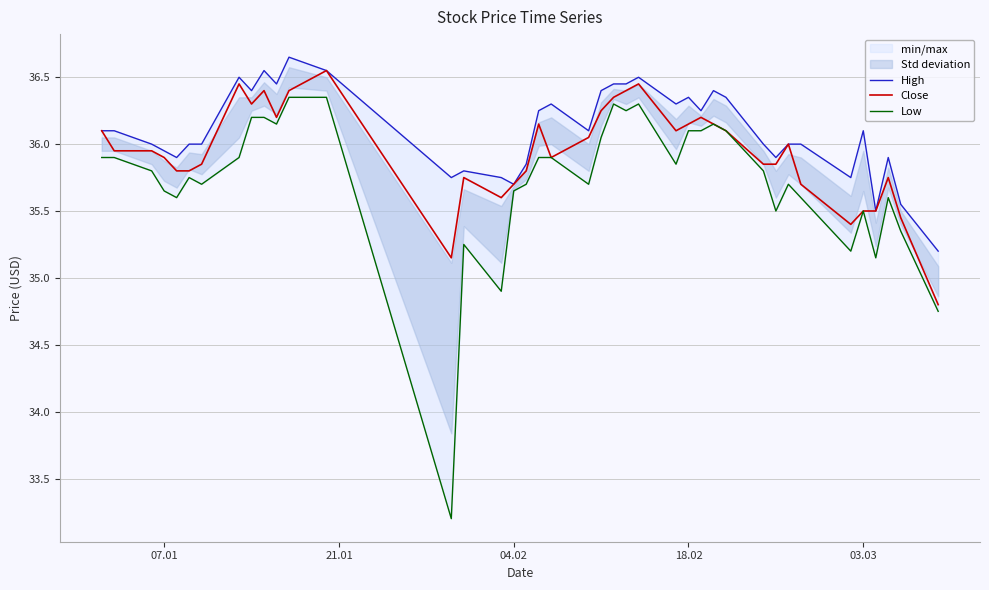

How many lines are shown in the chart?

3